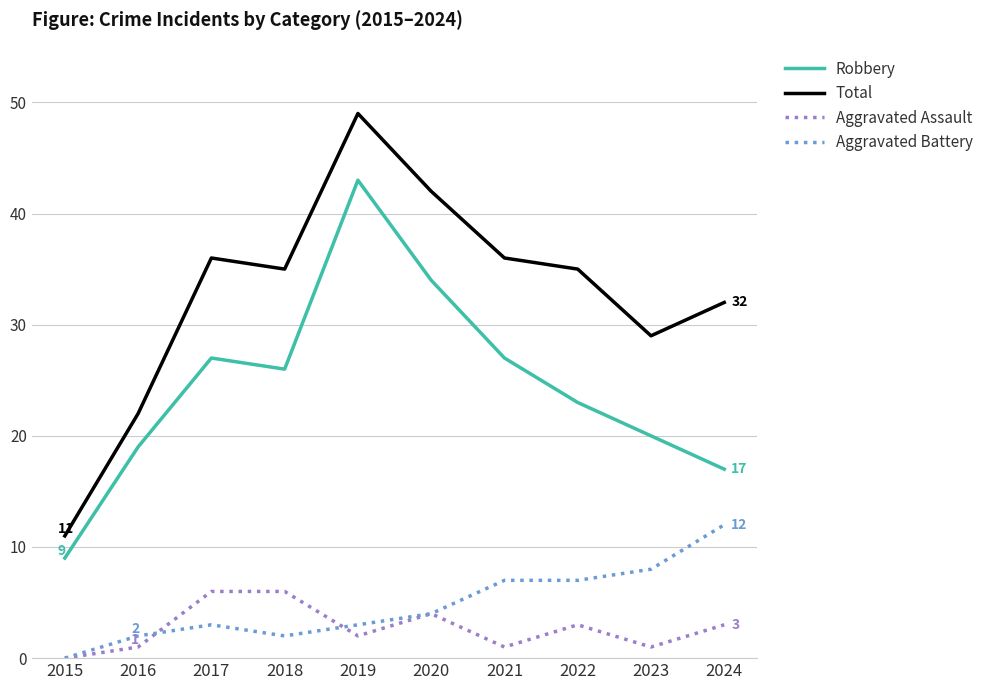

How many values in Aggravated Battery are above zero?

9